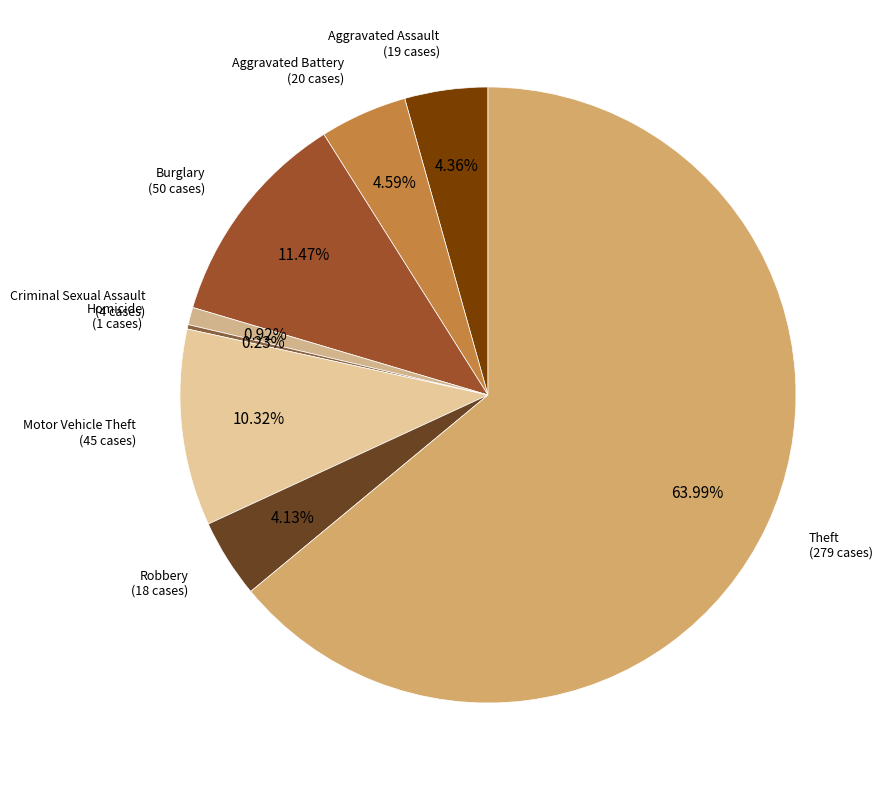

Which slice represents more than half of the pie?

Theft